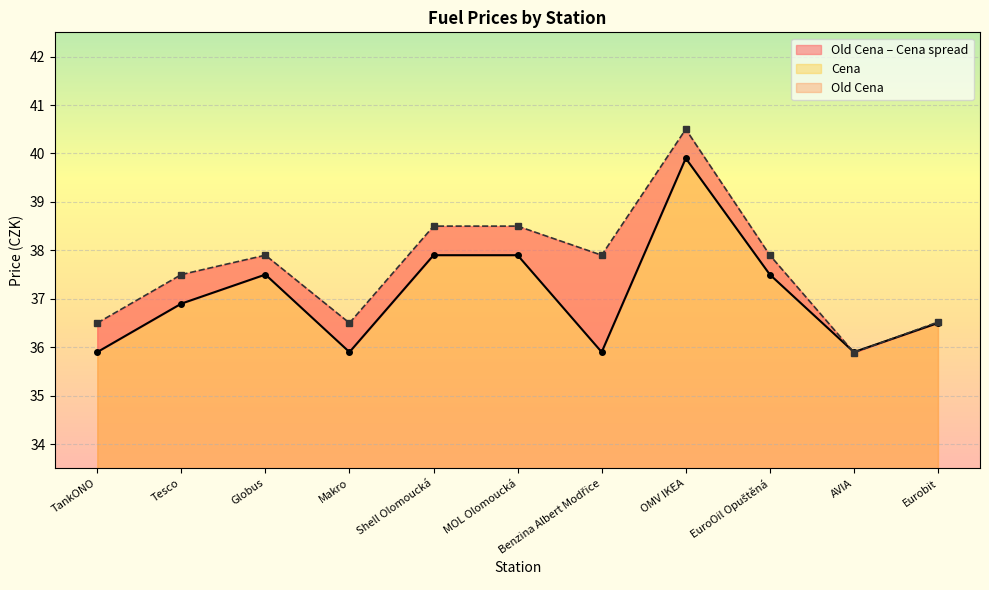

What is the spread (max minus min) of values at EuroOil Opuštěná?

0.4